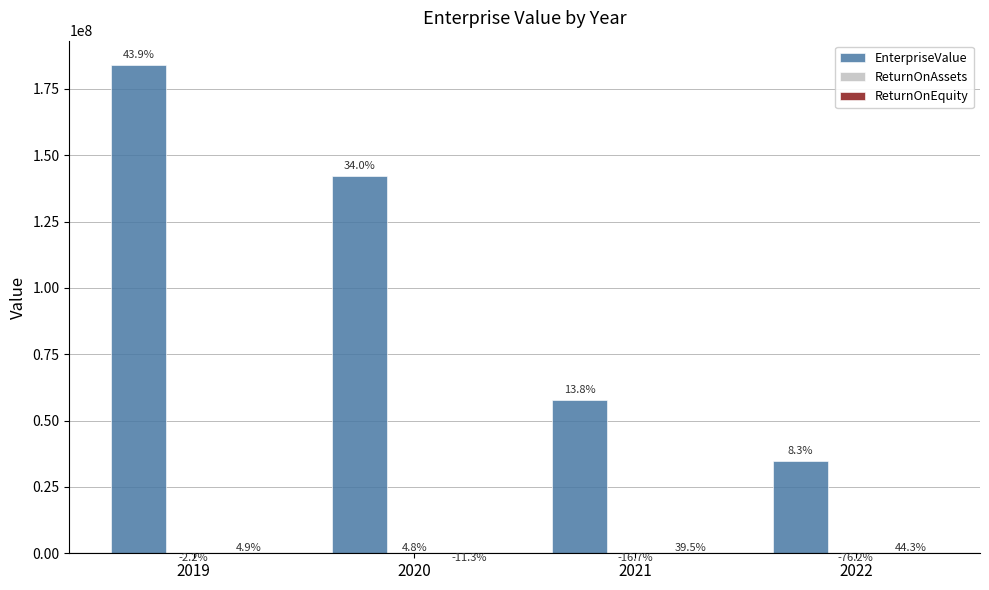

Are the bars horizontal?

No